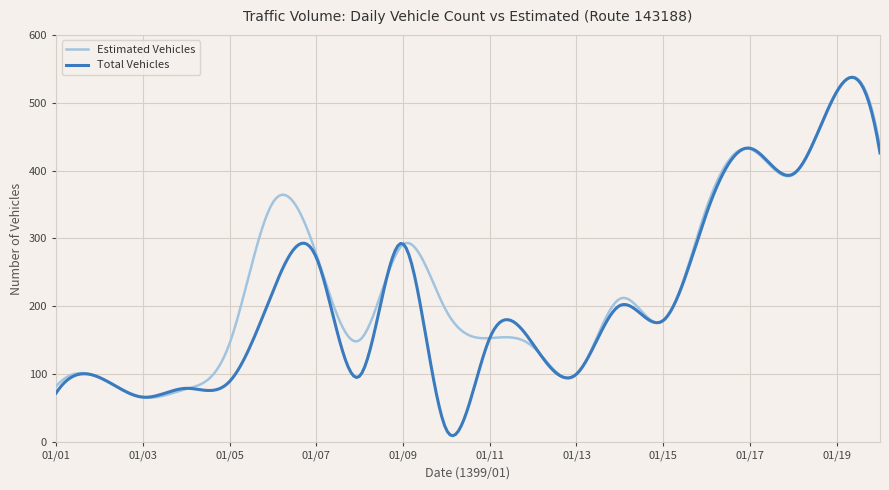

What is the maximum value shown in the chart?

538.0